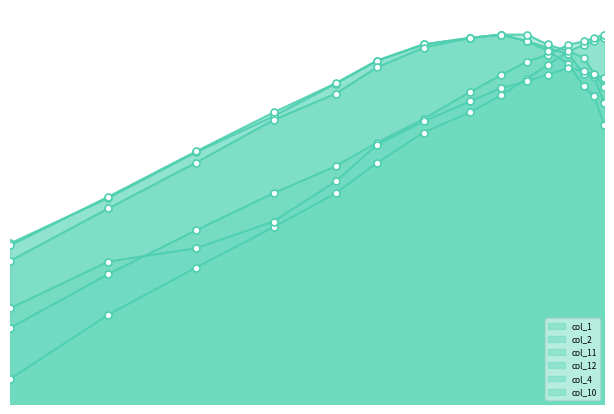

At how many categories does at least one series exceed 0?

15